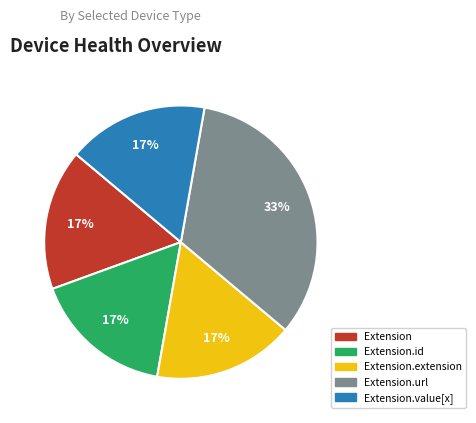

Do Extension.value[x] and Extension.id together represent more than half of the pie?

No